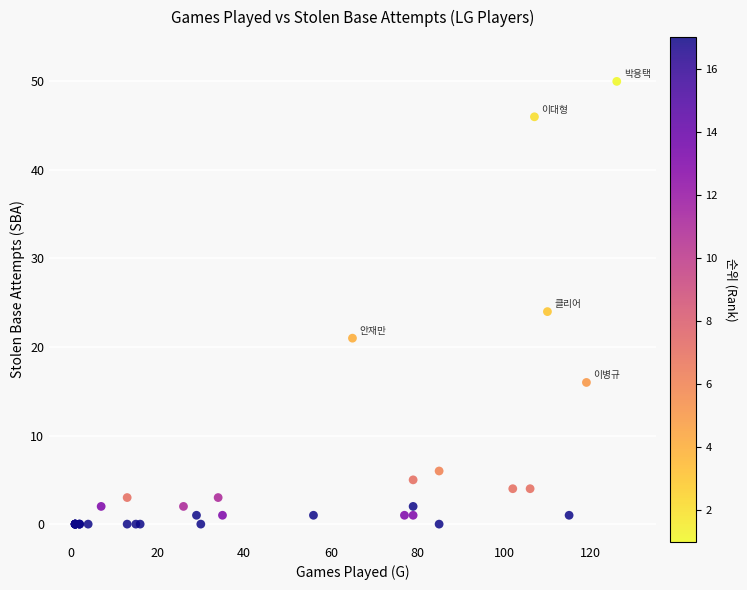

What Y value in the scatter plot is closest to 25?

24